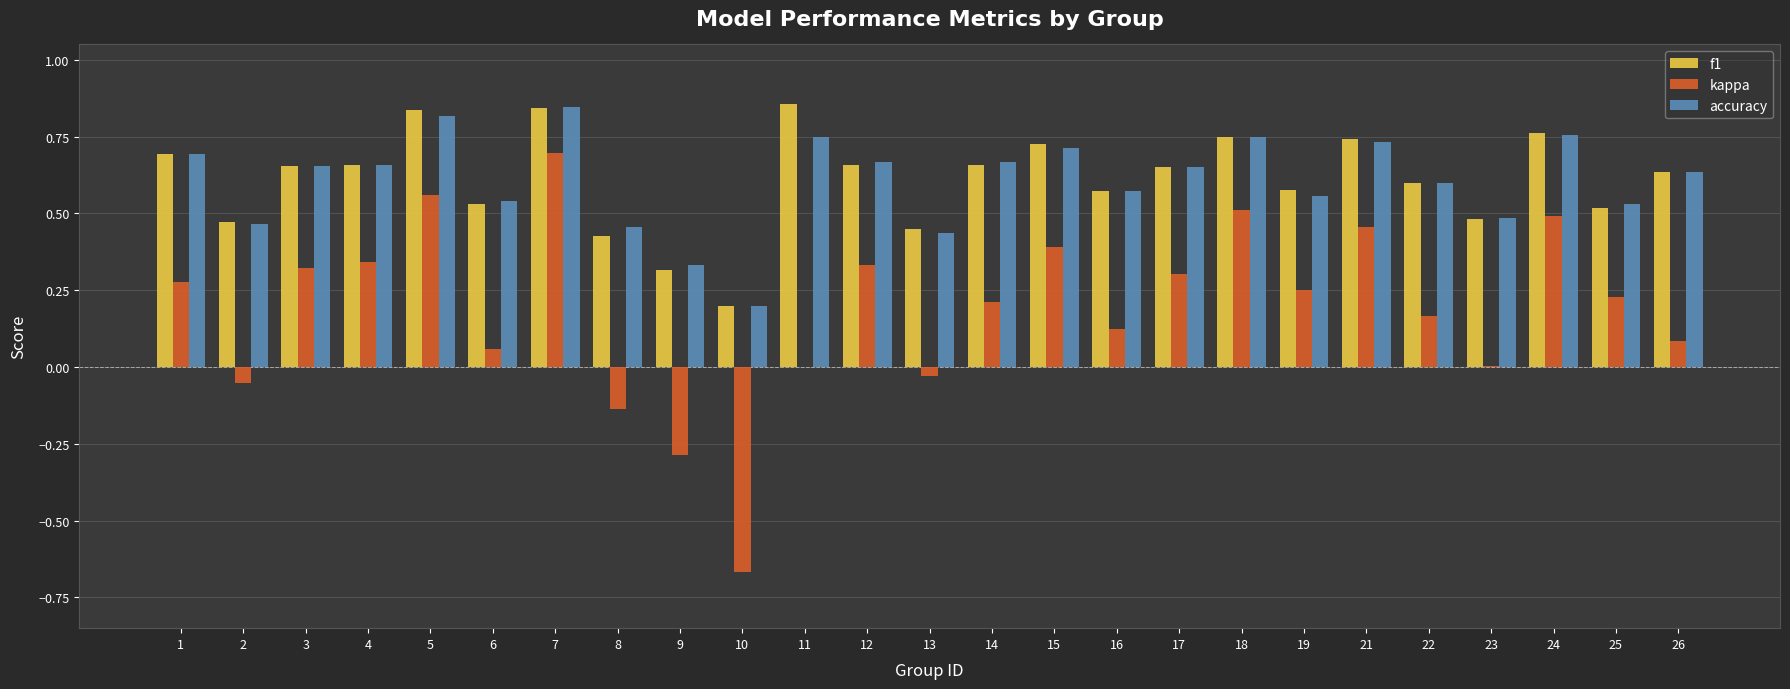

What is the sum of all f1 values?

15.3